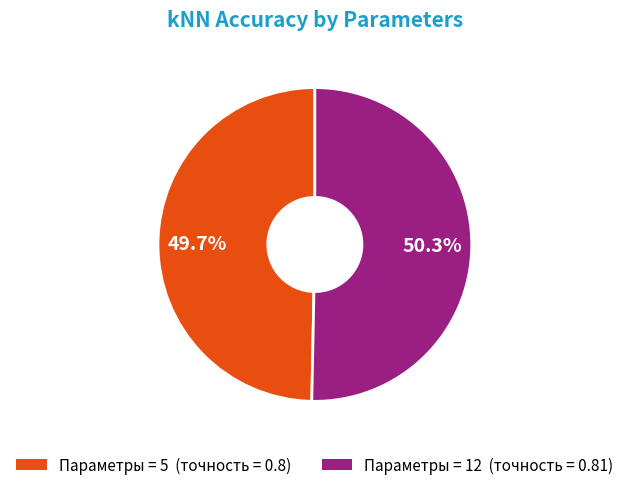

Is there any slice that represents more than half of the pie?

Yes